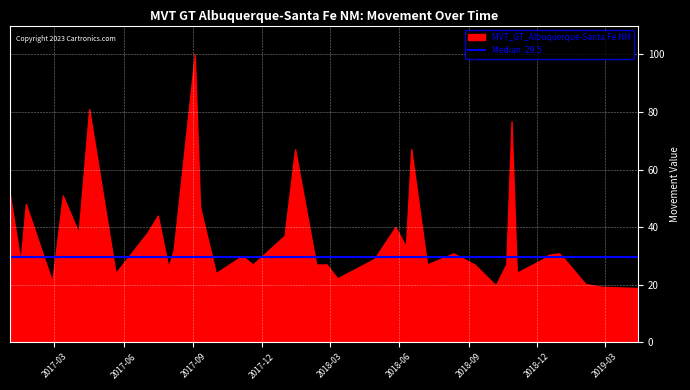

What is the greatest value displayed?

100.0